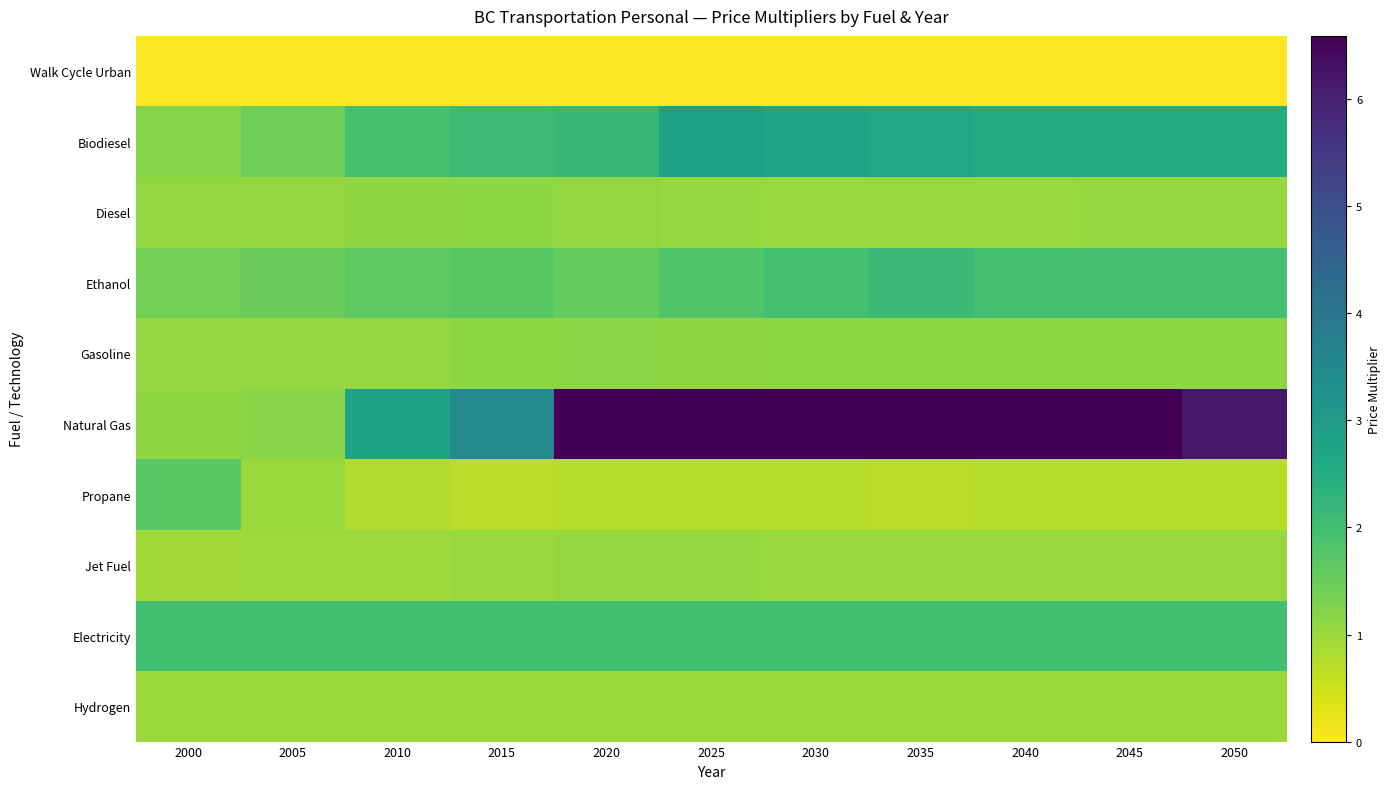

At which category does the chart reach its minimum across all series?

2005